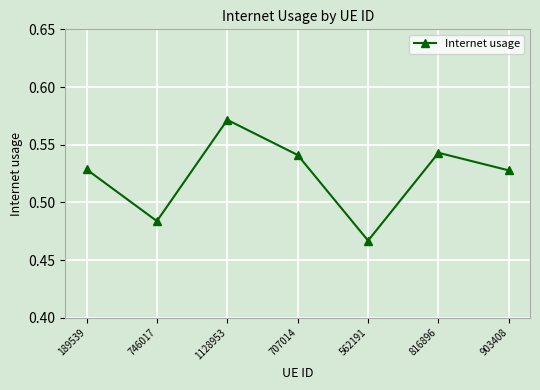

At which category does the data reach its first local peak?

1128953